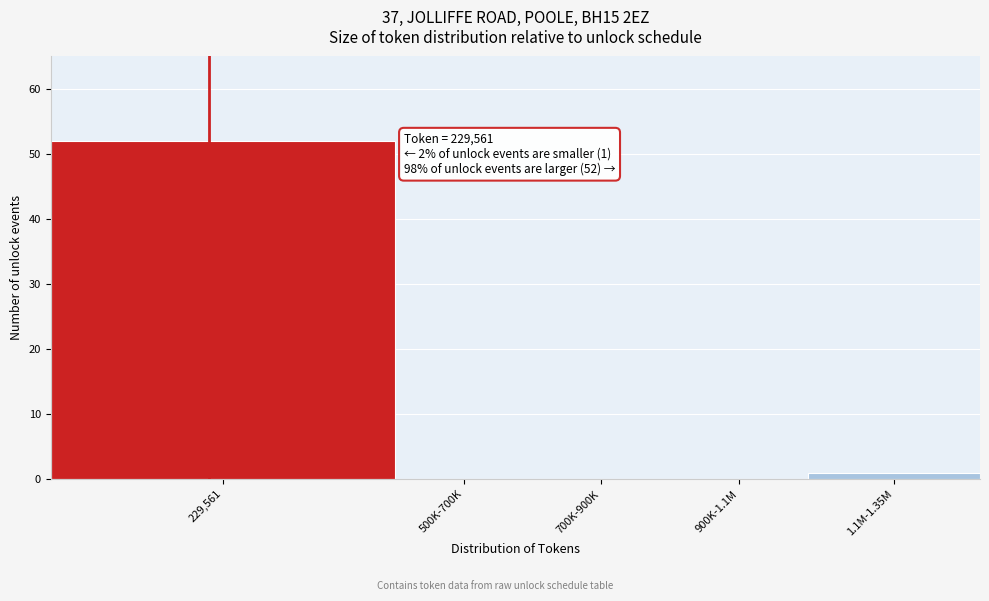

Reading left to right, list all the values displayed in this chart.

229,561=52	500K-700K=0	700K-900K=0	900K-1.1M=0	1.1M-1.35M=1